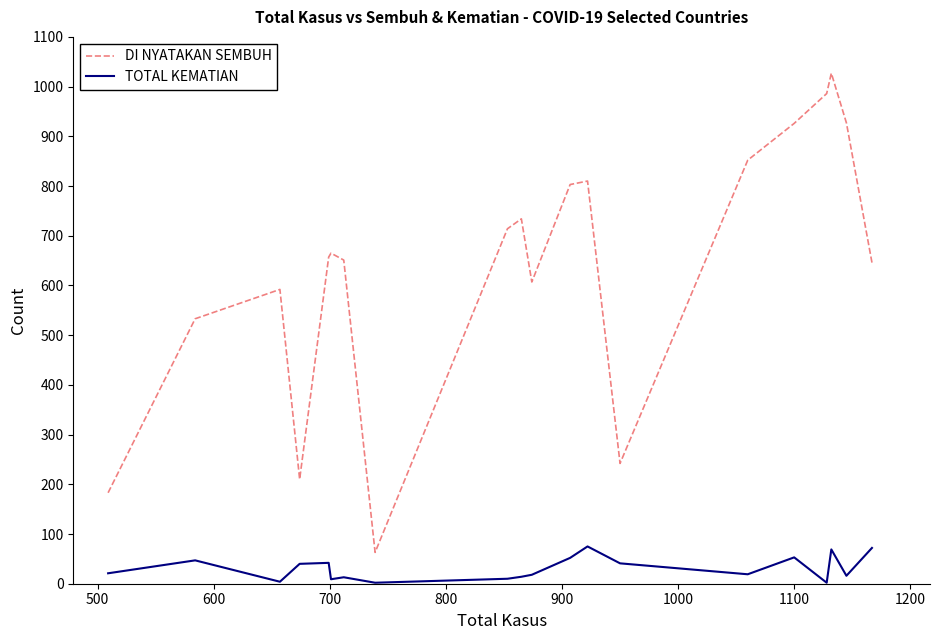

True or false: TOTAL KEMATIAN has more than 1 interior local peaks.

True